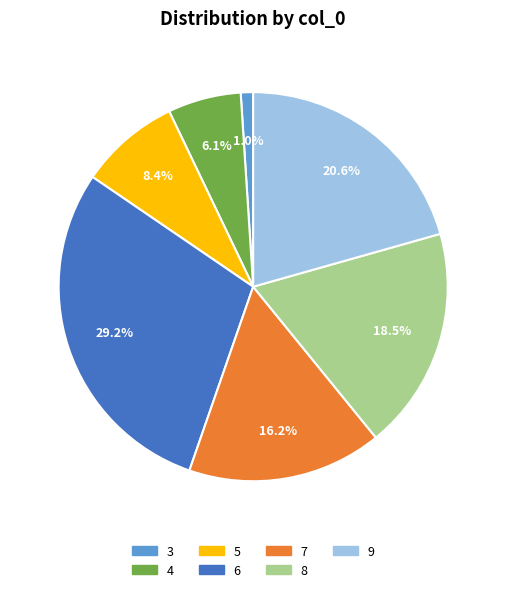

How many slices are in this pie chart?

7